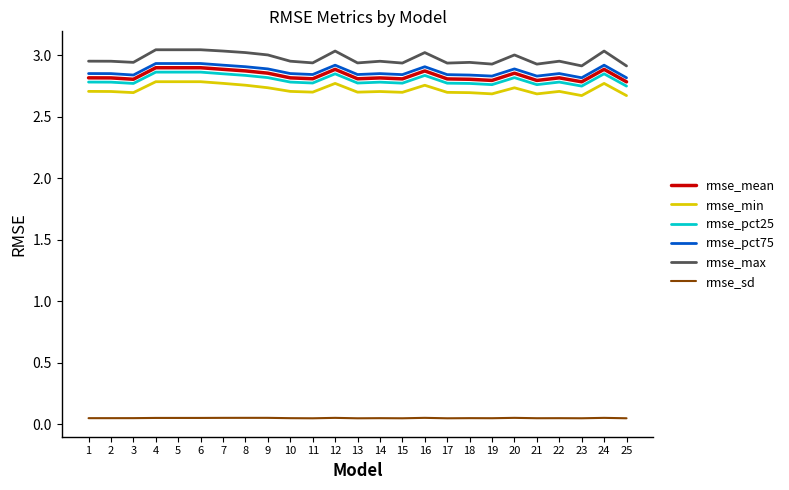

Does the chart have visible grid lines?

No